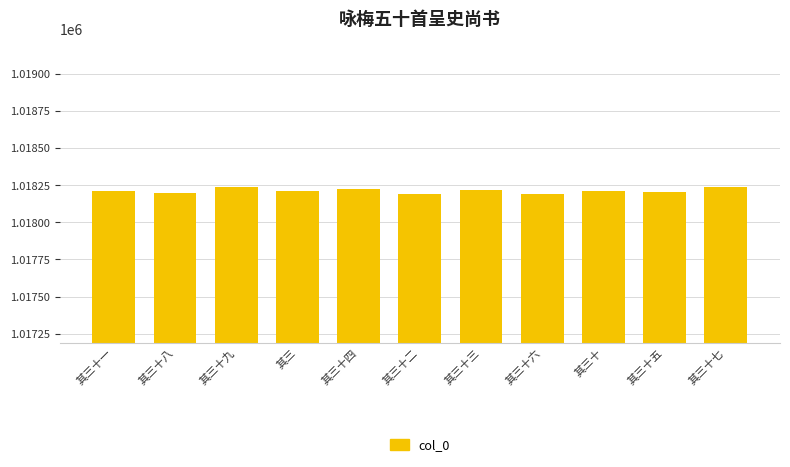

What is the difference between the maximum and minimum values?

48